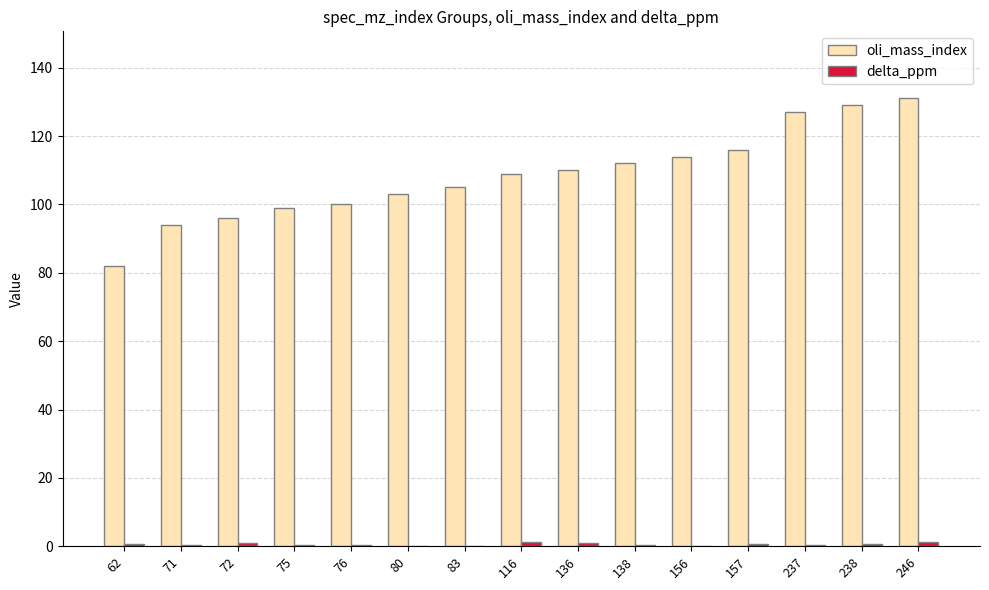

What is the sum of all oli_mass_index values?

1627.0